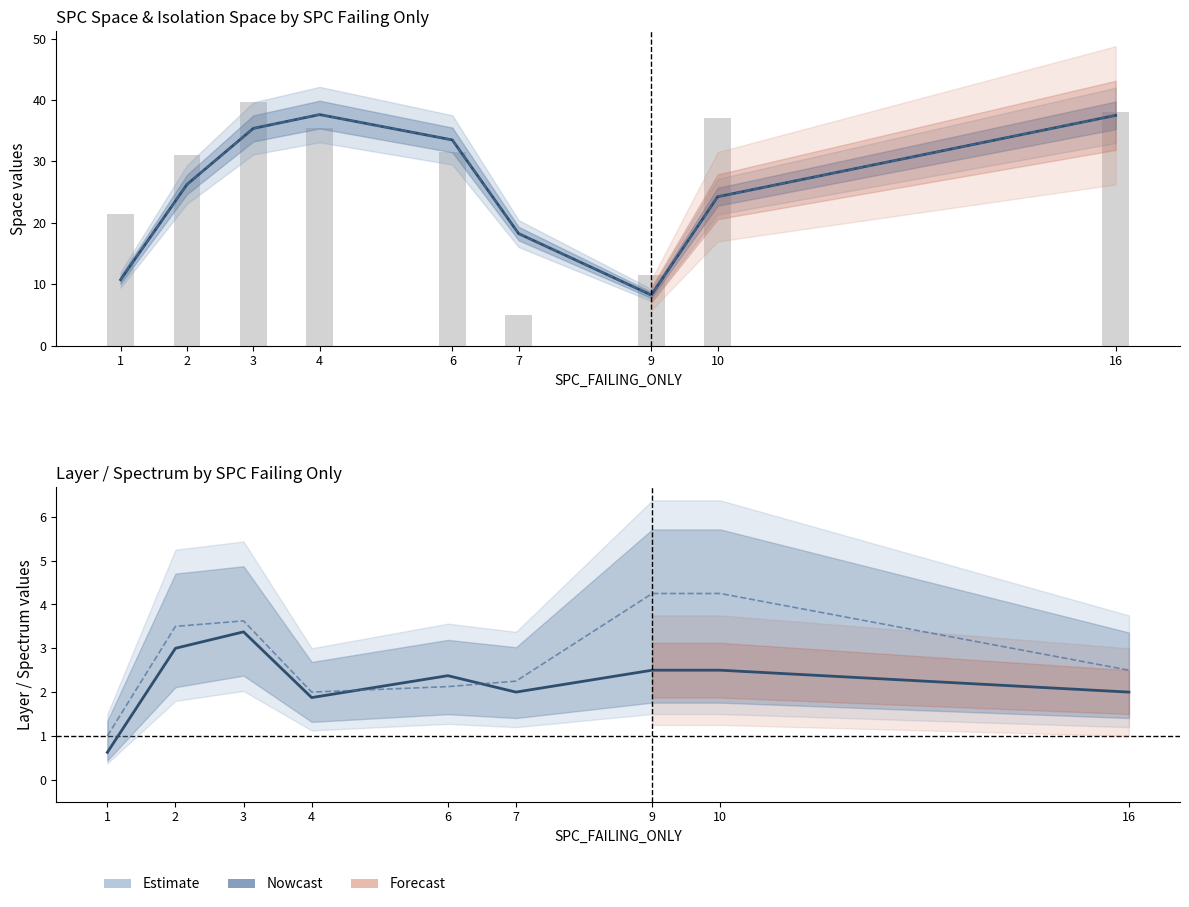

Reading left to right, transcribe all the data shown in this chart.

SPC_SPACE: 1=10.8	2=26.2	3=35.4	4=37.6	6=33.5	7=18.2	9=8.2	10=24.2	16=37.5
WITHOUT_ISOLATION_SPACE: 1=10.8	2=26.2	3=35.4	4=37.6	6=33.5	7=18.2	9=8.2	10=24.2	16=37.5
SPC_SPACE (raw): 1=21.5	2=31.0	3=39.8	4=35.5	6=31.5	7=5.0	9=11.5	10=37.0	16=38.0
SPC_LAYER: 1=0.6	2=3.0	3=3.4	4=1.9	6=2.4	7=2.0	9=2.5	10=2.5	16=2.0
SPECTRUM: 1=1.0	2=3.5	3=3.6	4=2.0	6=2.1	7=2.2	9=4.2	10=4.2	16=2.5